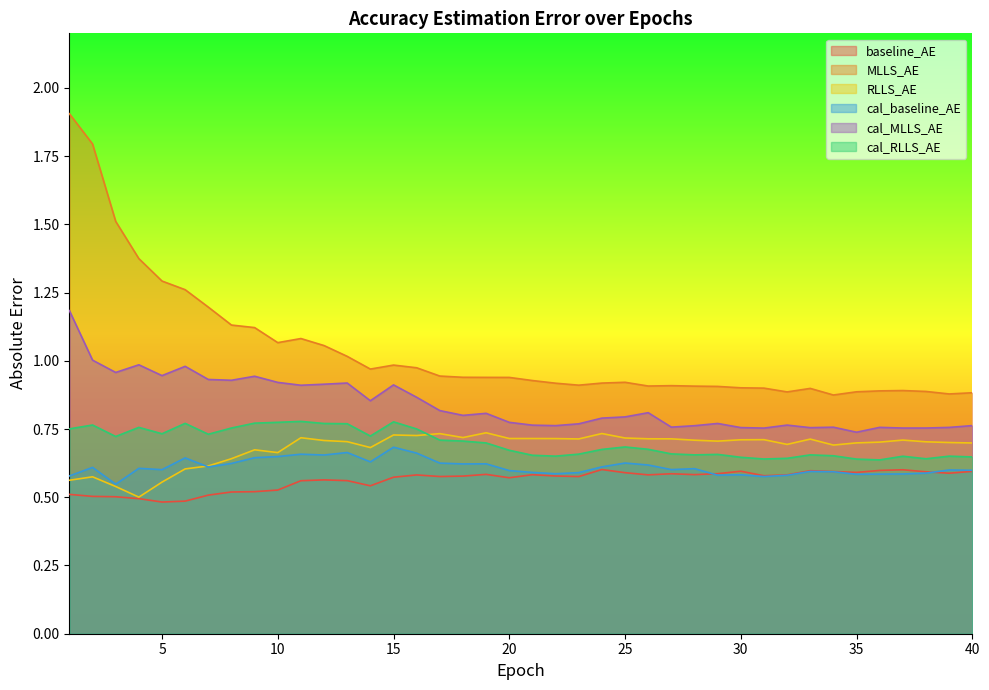

Which category has the lowest value in the baseline_AE series?

5